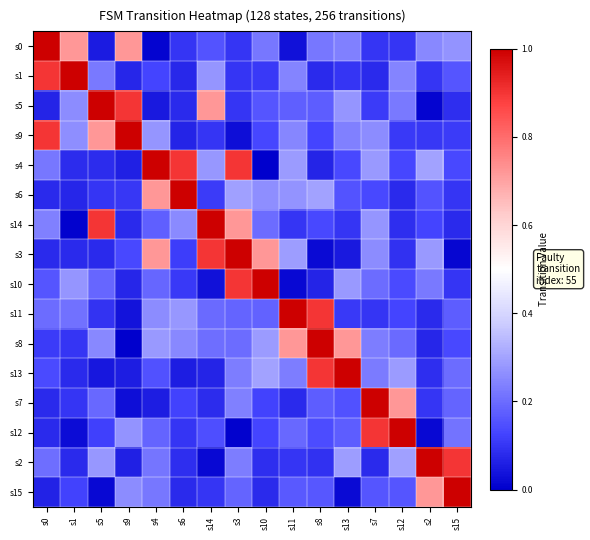

What is the difference between the highest and lowest values at s9?

1.0